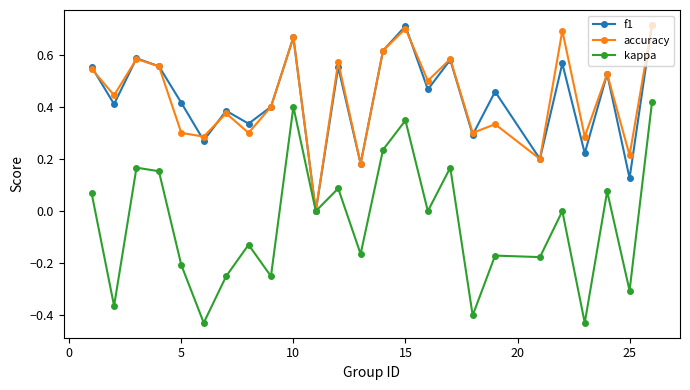

True or false: accuracy has more than 0 points higher than both neighbors.

True